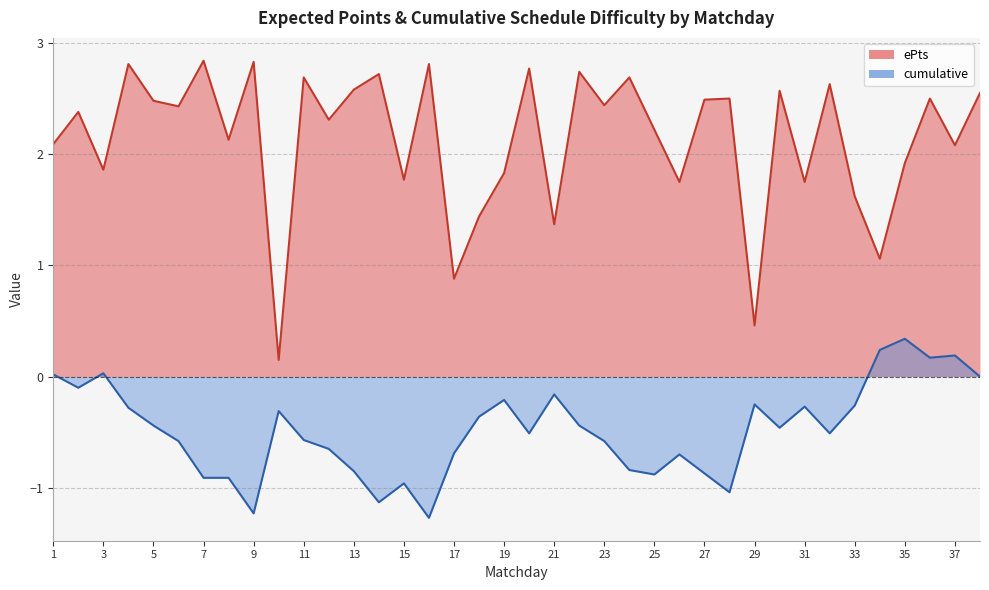

What is the sum of all values?

81.1